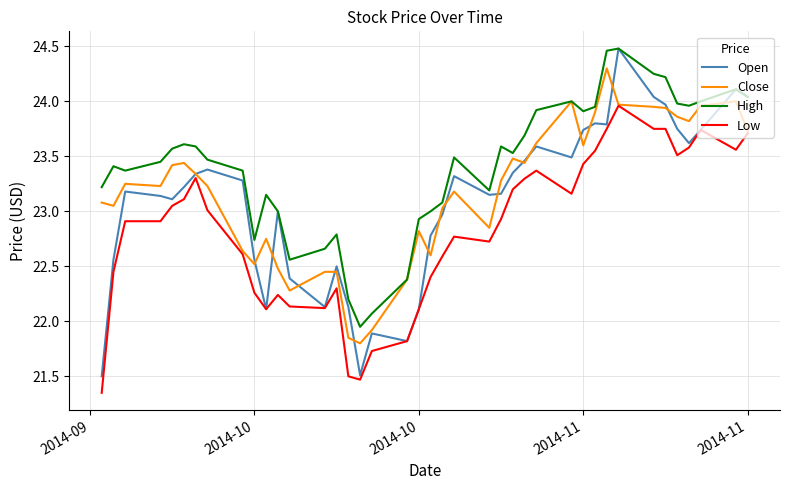

Which series has the widest spread of values?

Open